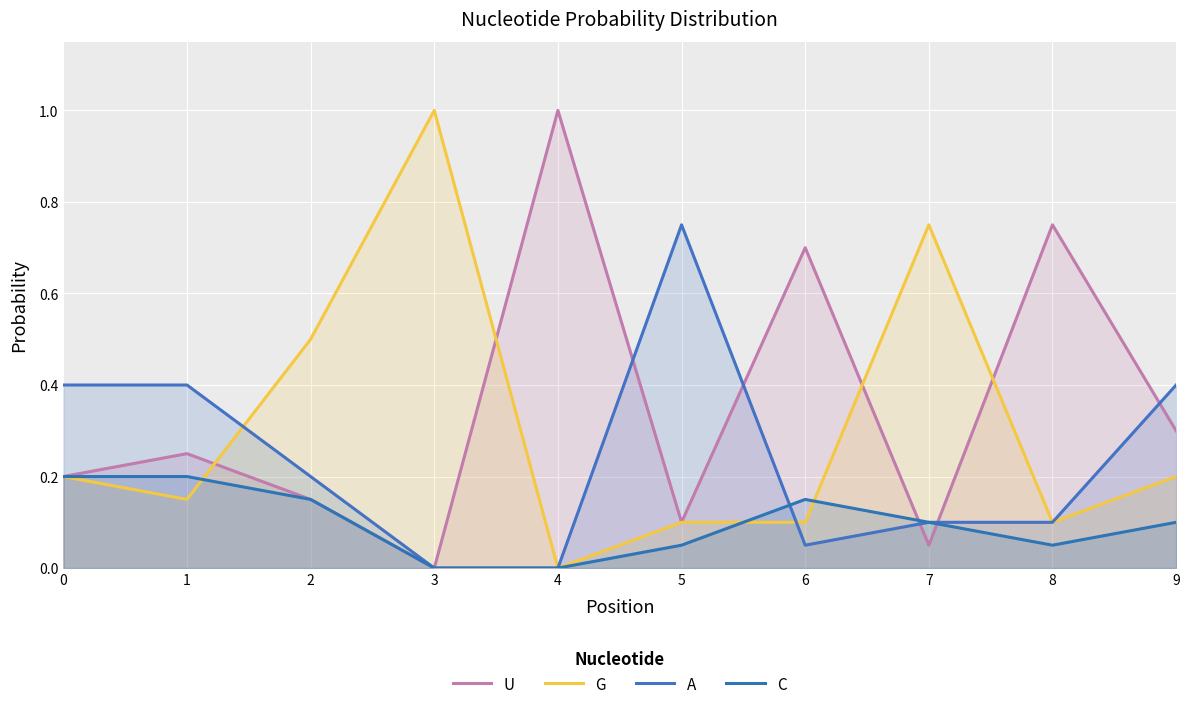

What are all the series names shown in the legend?

U, G, A, C